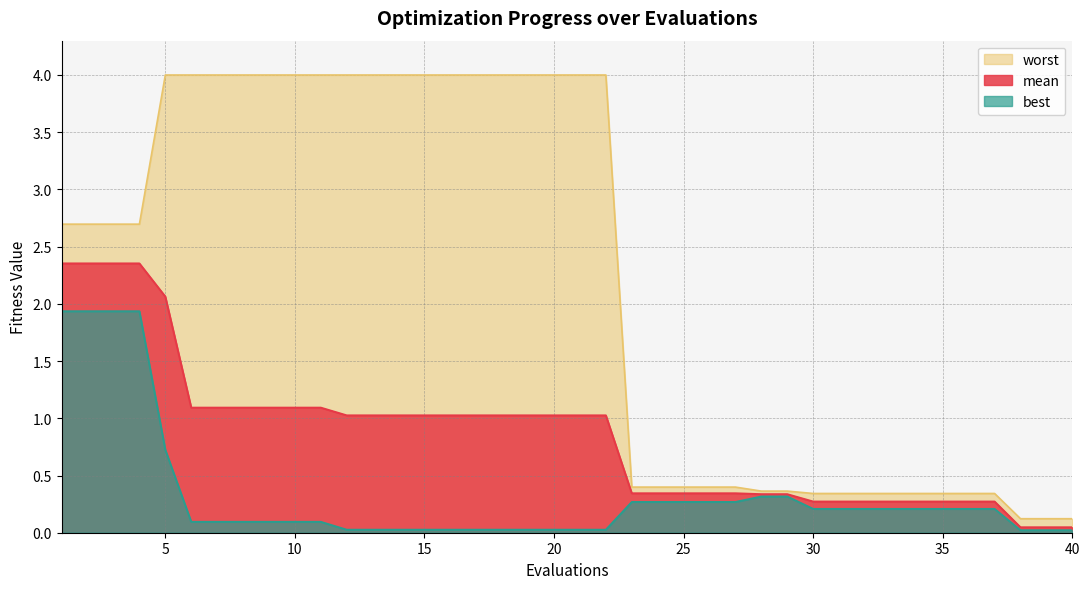

What are all the series names shown in the legend?

worst, mean, best